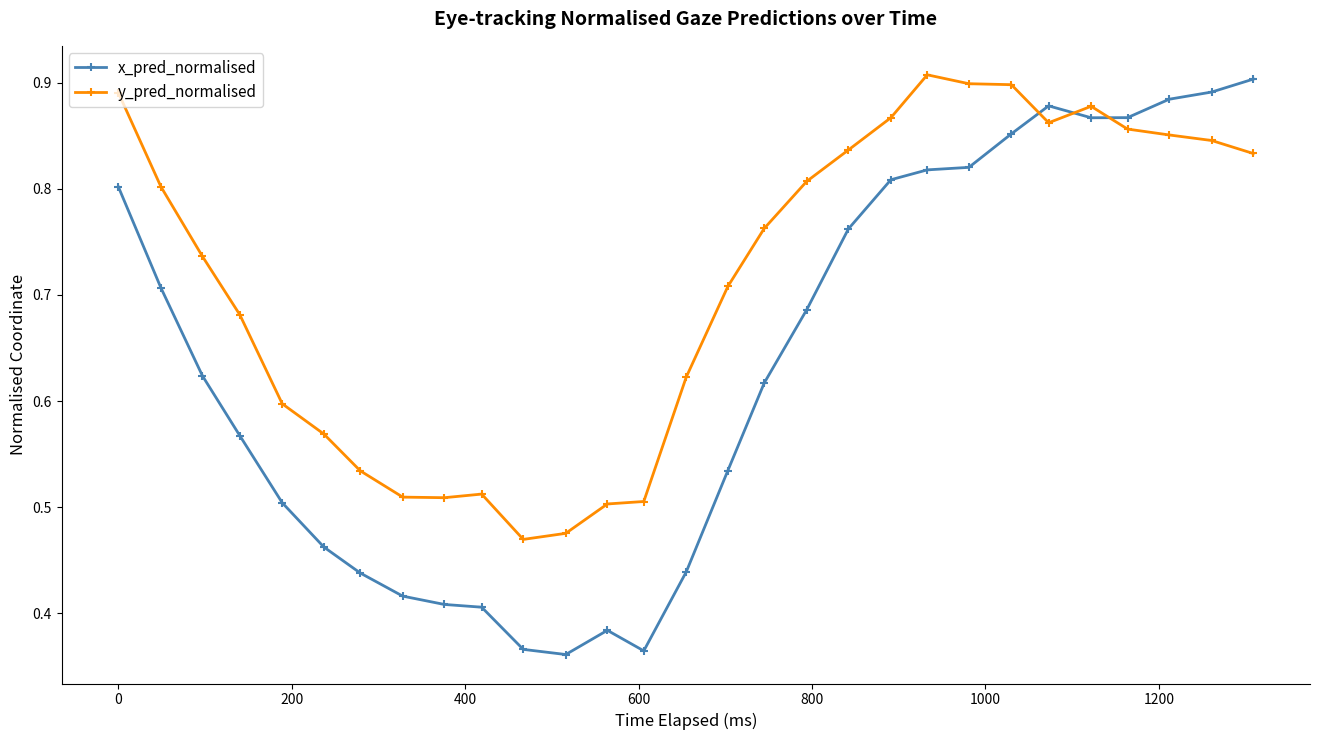

List the series in order of their overall mean, highest first.

y_pred_normalised, x_pred_normalised